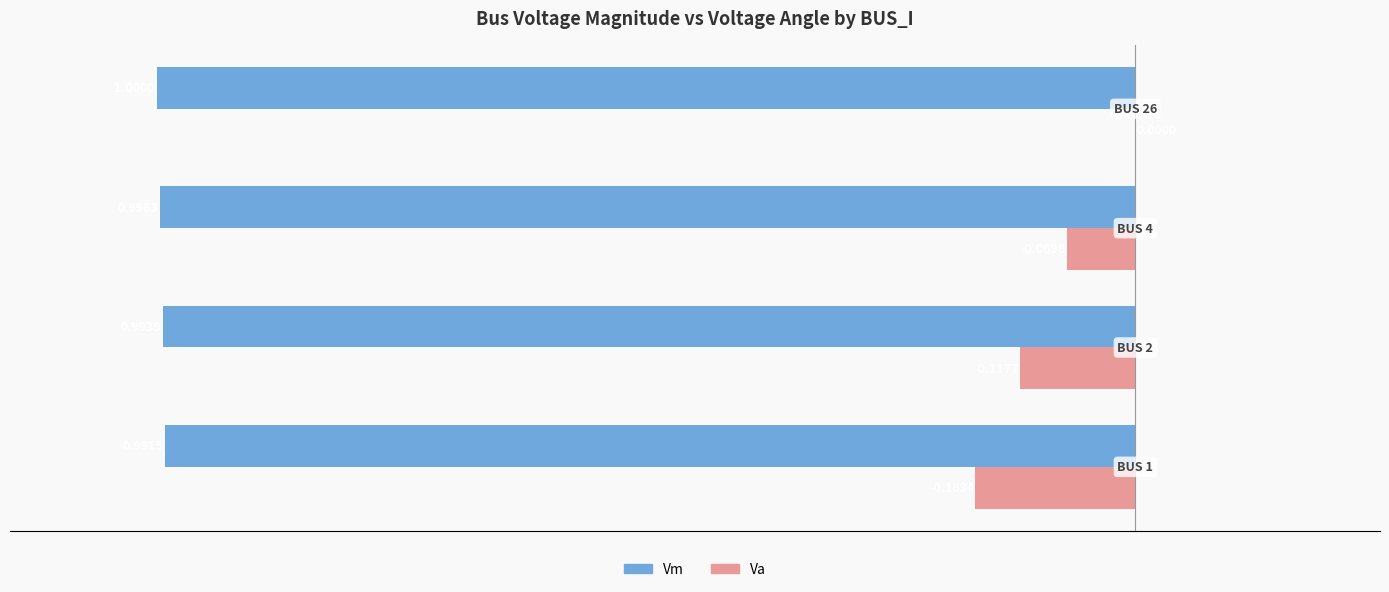

Which series has the largest total across all categories?

Va